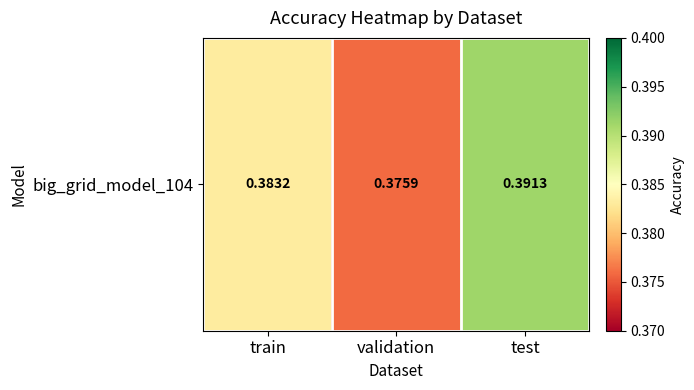

What is the approximate value at train?

0.4